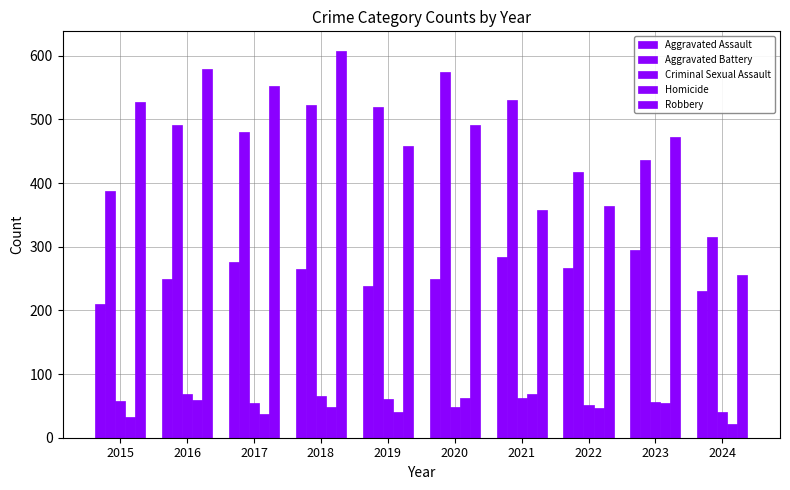

What value does the Robbery series have at 2021, to the nearest 5?

355